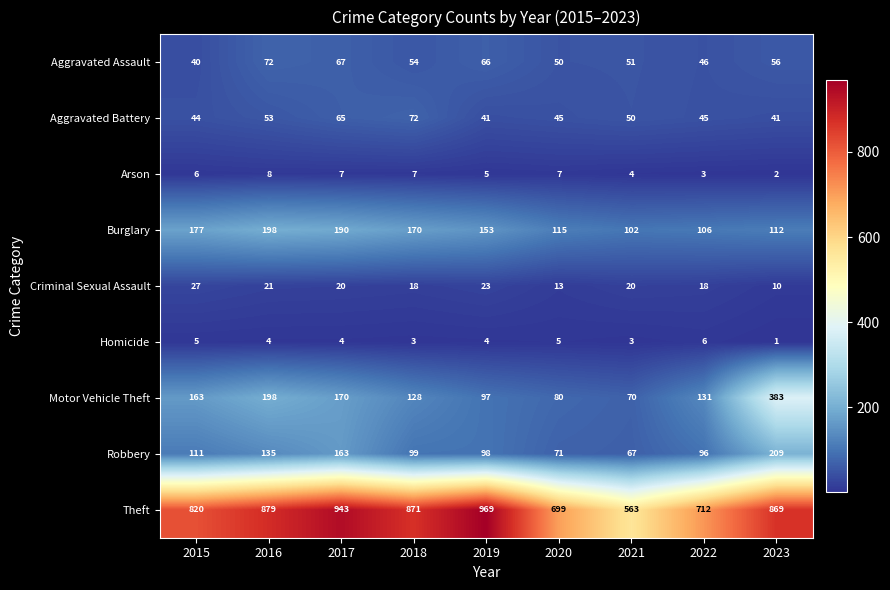

At 2021, list the series in order from smallest to largest.

Homicide, Arson, Criminal Sexual Assault, Aggravated Battery, Aggravated Assault, Robbery, Motor Vehicle Theft, Burglary, Theft